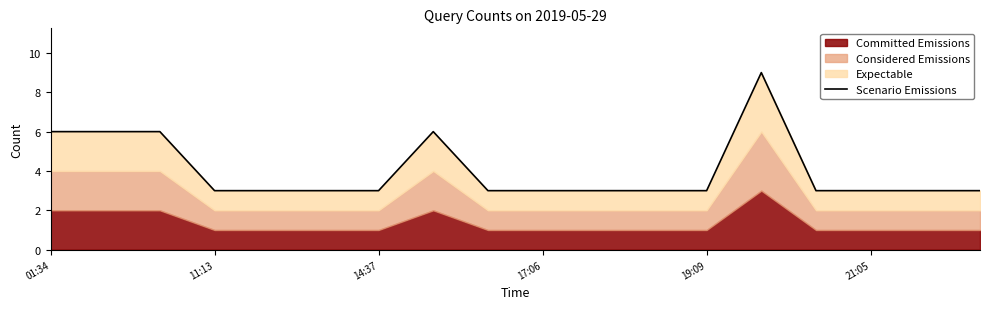

How many interior local peaks (higher than both neighbors) does the data have?

2